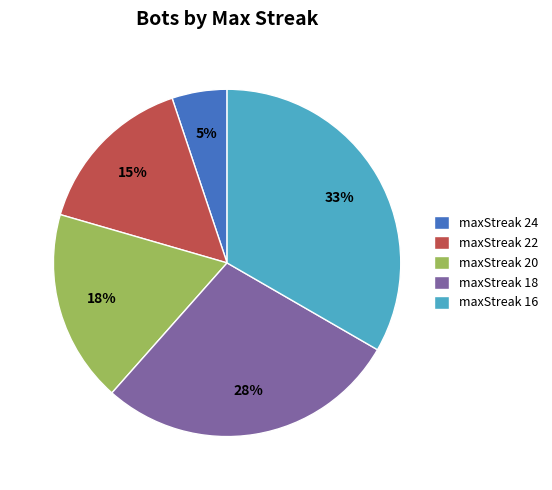

Combined, do maxStreak 16 and maxStreak 22 account for over 50%?

No